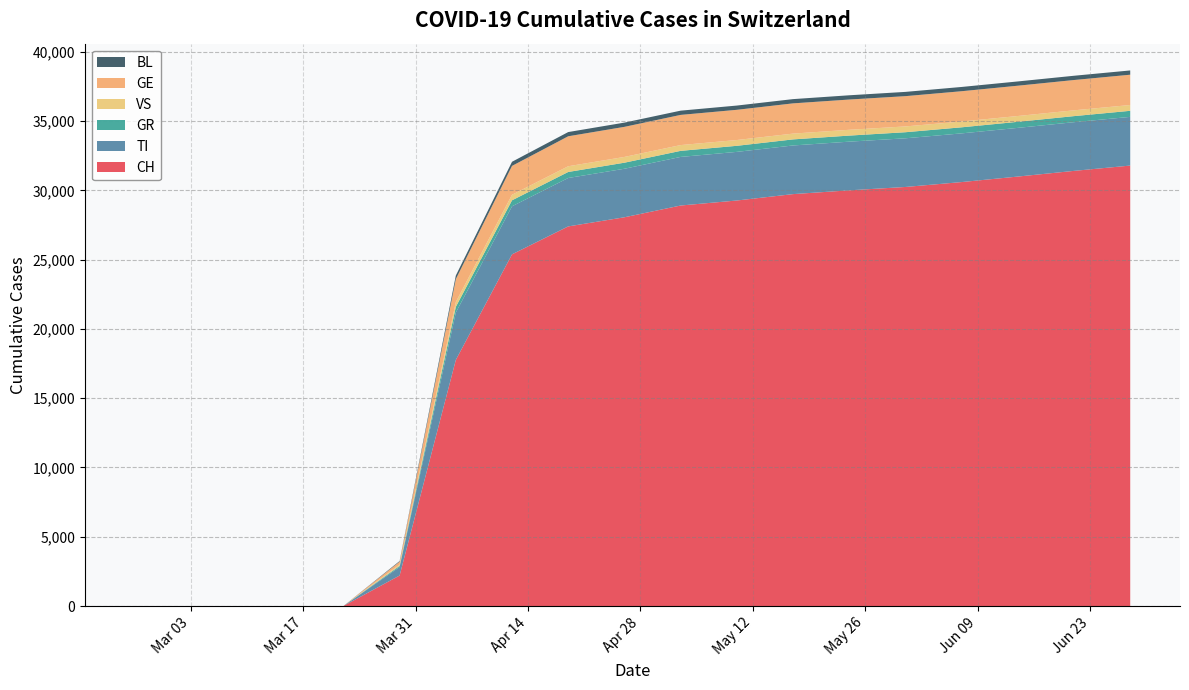

Reading right to left, list all the values displayed in this chart.

CH: 31796	31413	31002	30605	30251	30009	29735	29274	28912	28063	27404	25386	17765	2202	0	0	0	0	0
TI: 3515	3515	3515	3515	3514	3513	3512	3510	3508	3503	3495	3470	3419	614	0	0	0	0	0
GR: 438	438	438	438	438	438	438	438	438	437	435	432	411	81	0	0	0	0	0
VS: 419	419	419	419	419	419	418	418	417	416	413	402	347	93	0	0	0	0	0
GE: 2187	2187	2187	2186	2185	2184	2183	2181	2178	2172	2163	2082	1654	210	0	0	0	0	0
BL: 308	308	308	308	308	307	307	307	307	306	305	298	261	47	0	0	0	0	0